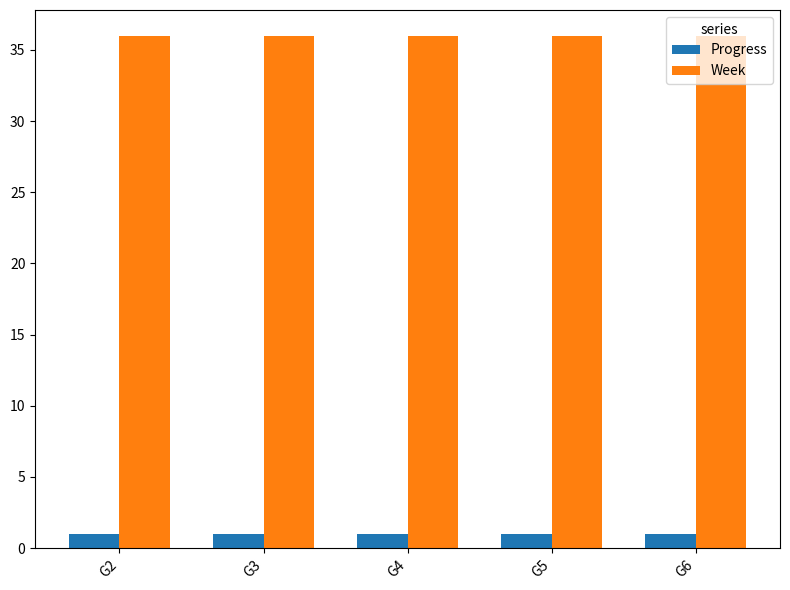

What is the sum of the Progress values at G5 and G6?

1.9